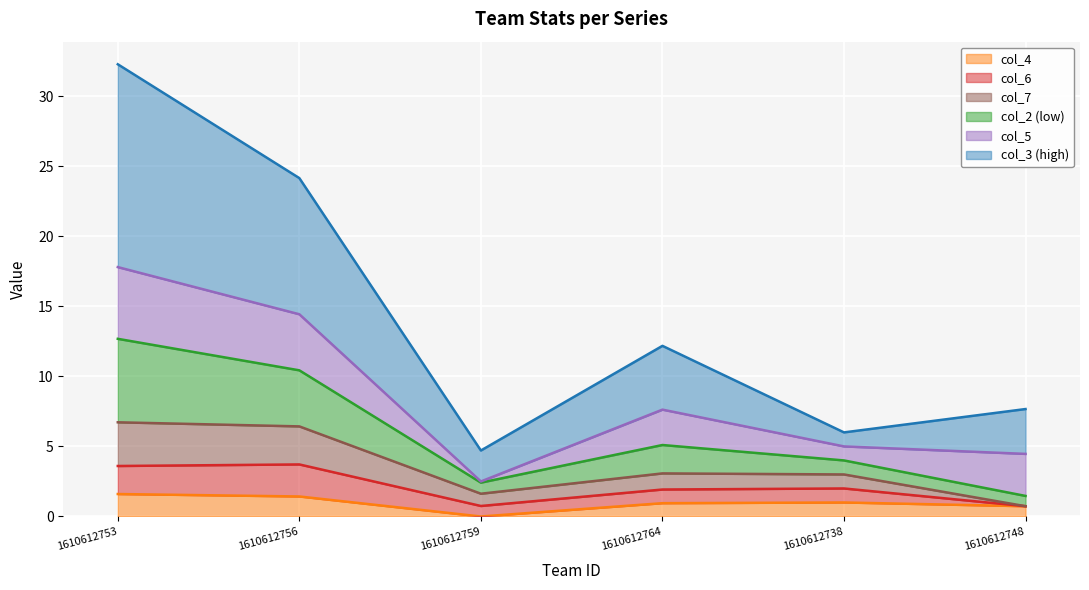

What is the total value across all series at 1610612738?

6.0